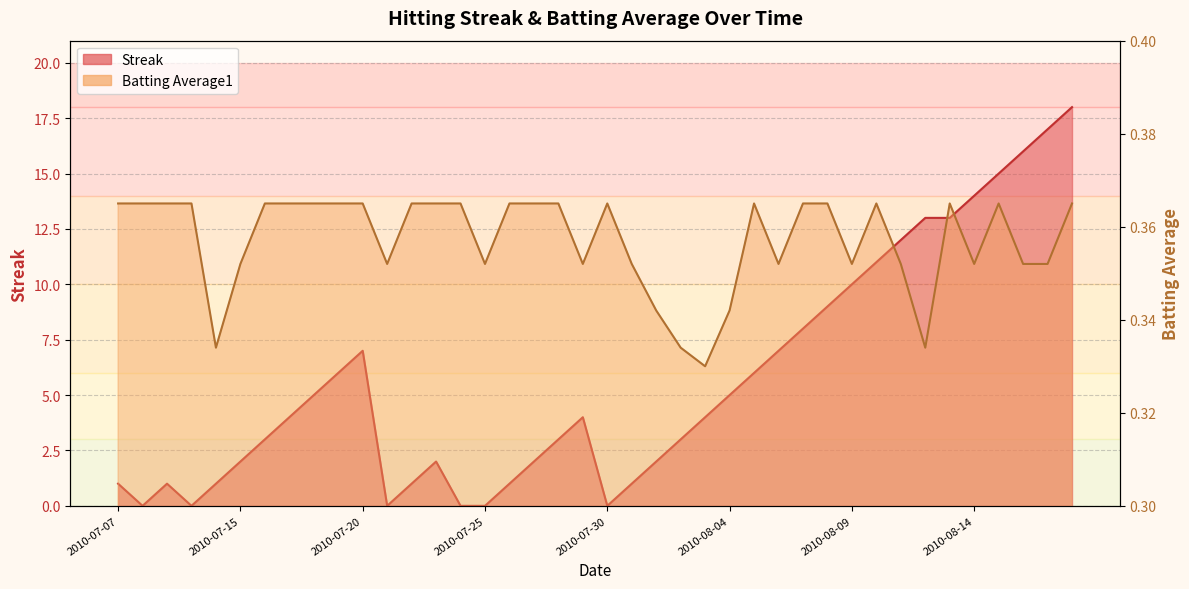

Which label corresponds to the smallest value in the chart?

2010-07-08